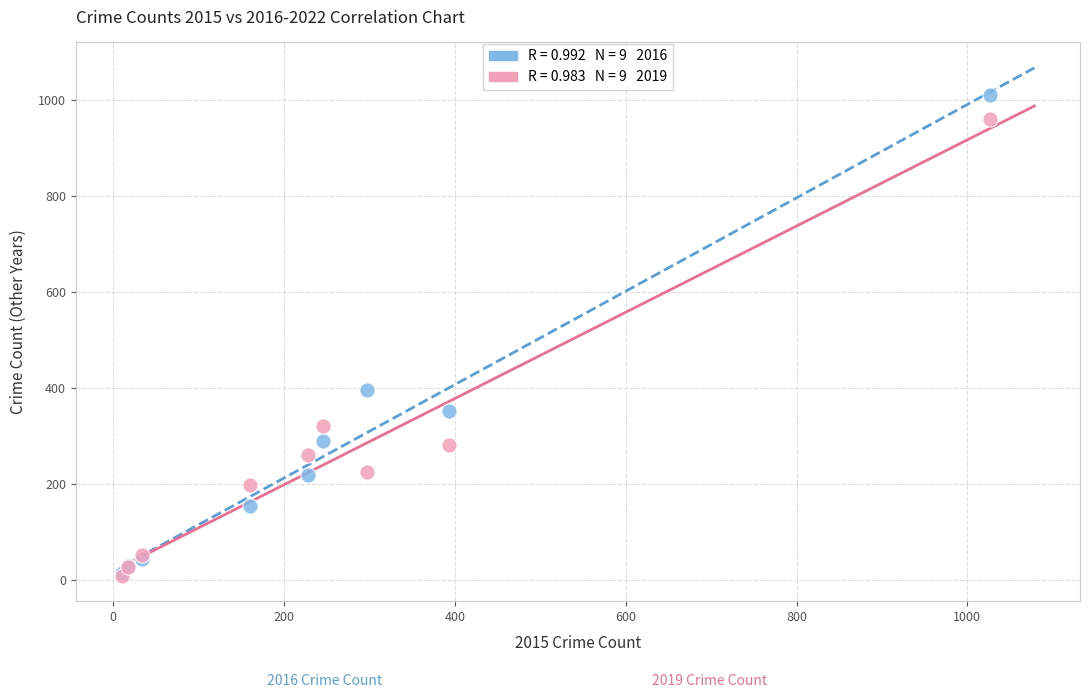

Across all series, what Y value is closest to 508?

394